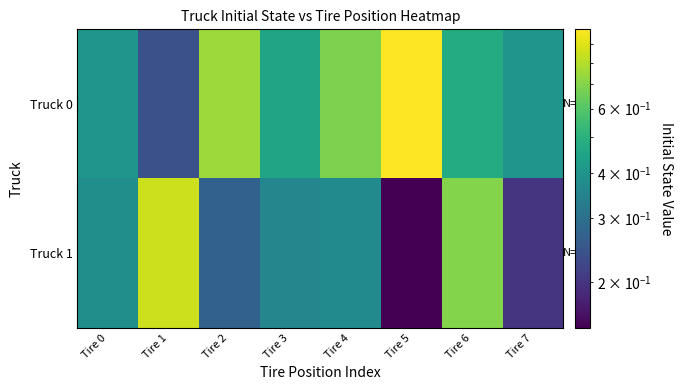

Which series has the widest spread of values?

Truck 0